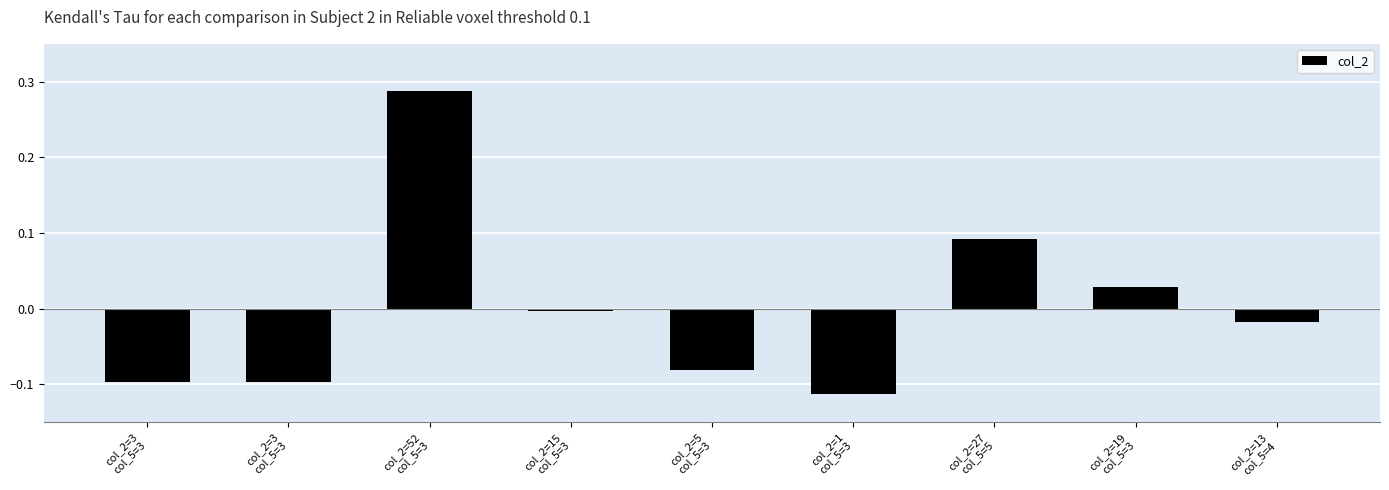

How many values are below 0?

6